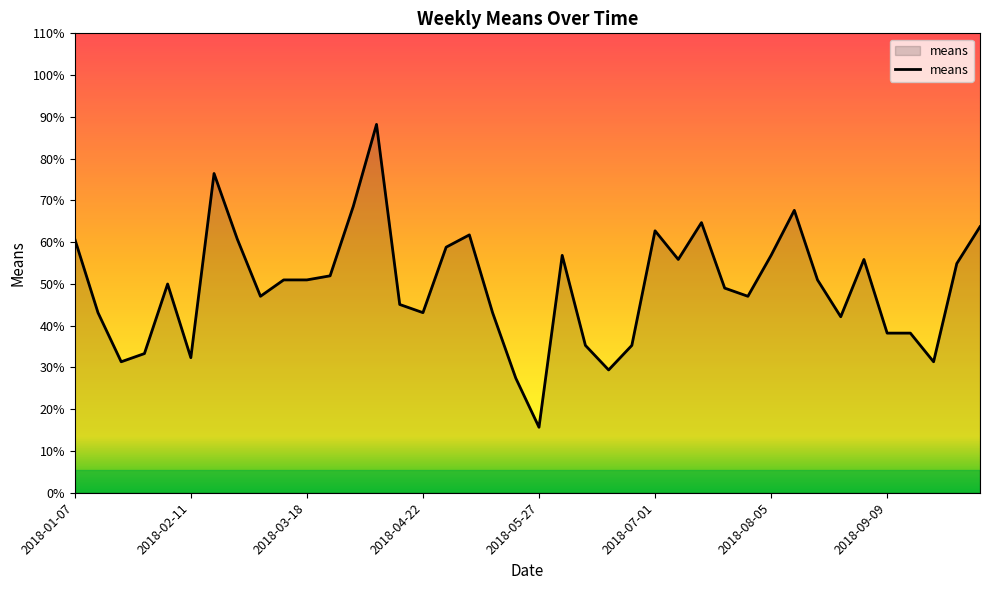

What is the difference between the maximum and minimum values?

72.5